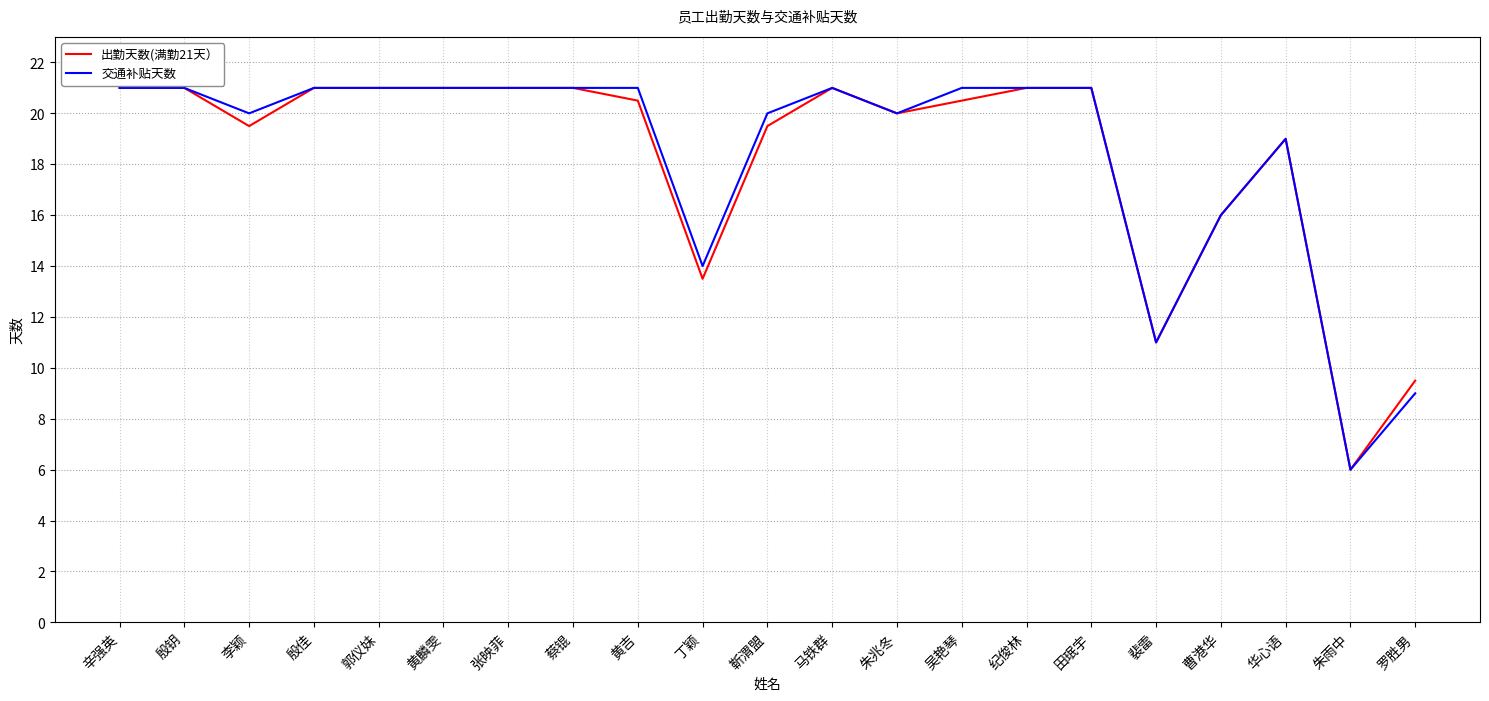

What position from the left is 曹港华?

18